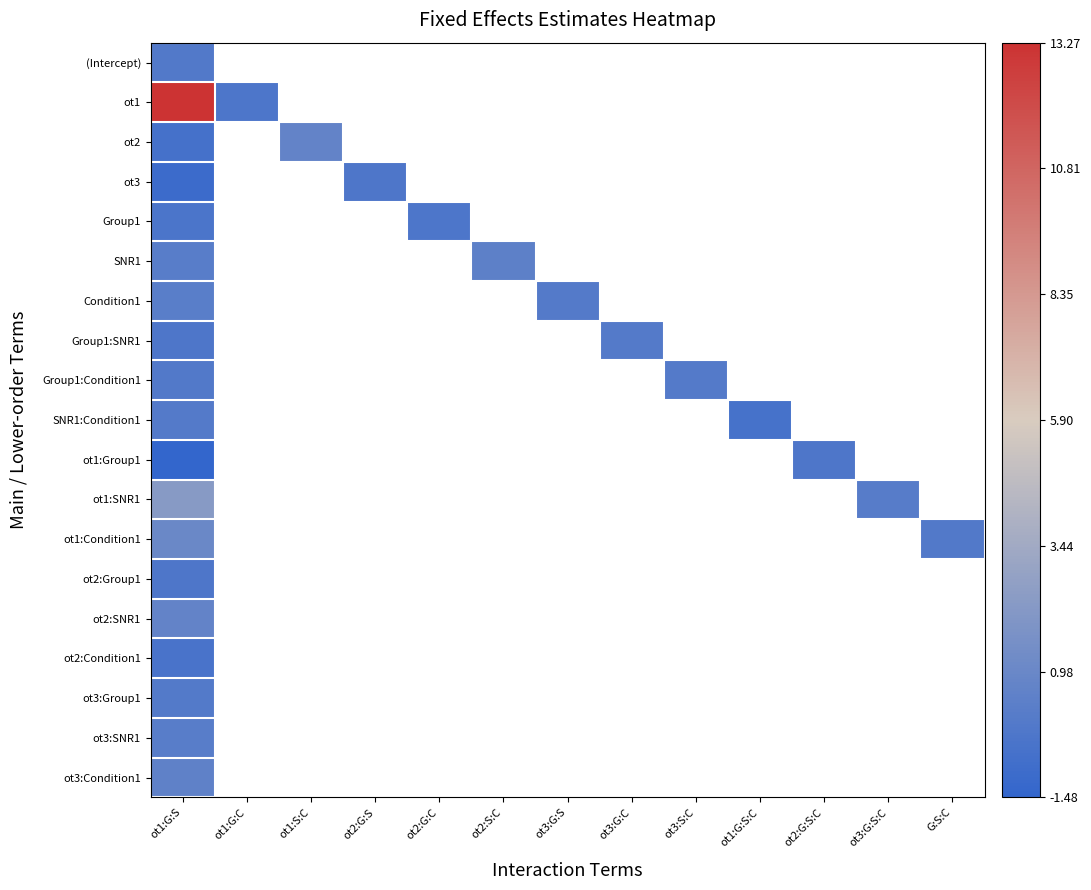

Rank the series by their maximum value, from lowest to highest.

ot2:Condition1, Group1, ot3, ot2:Group1, ot1:Group1, (Intercept), ot3:Group1, Group1:Condition1, Group1:SNR1, SNR1:Condition1, ot3:SNR1, Condition1, SNR1, ot3:Condition1, ot2, ot2:SNR1, ot1:Condition1, ot1:SNR1, ot1